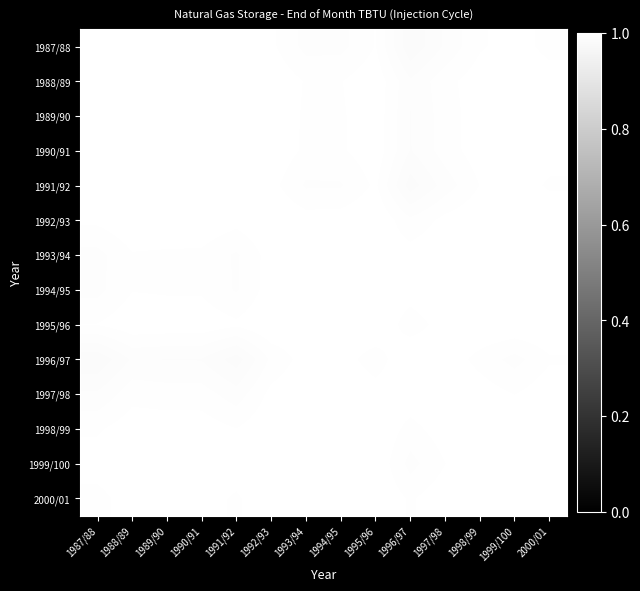

Which label corresponds to the largest value in the chart?

1990/91